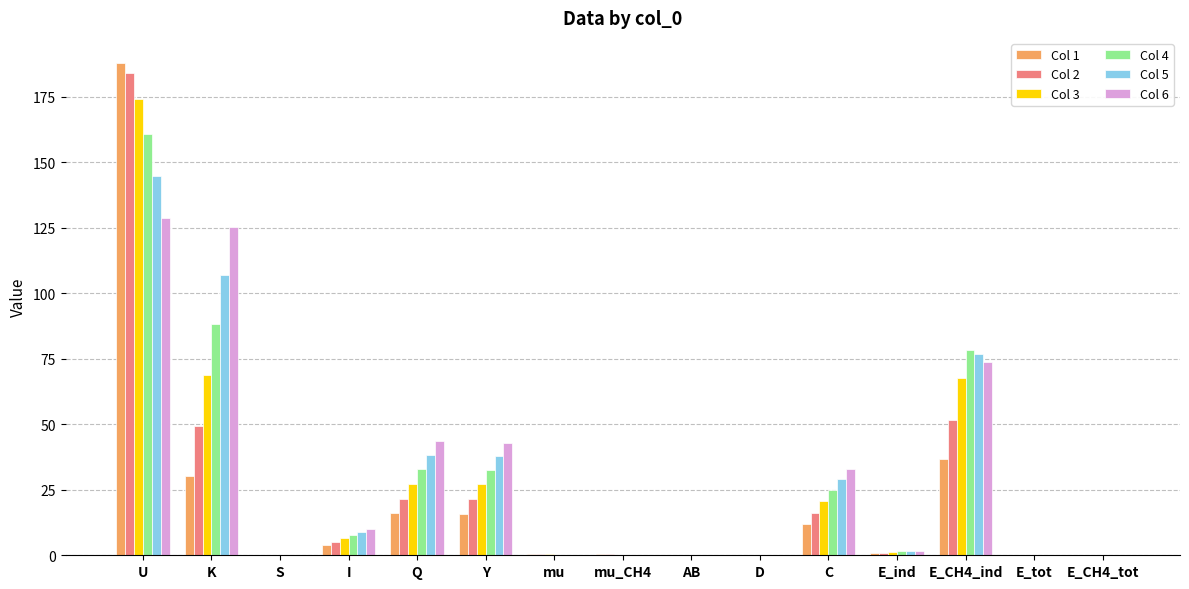

Is the value of Col 3 at D greater than the value of Col 1 at K?

No